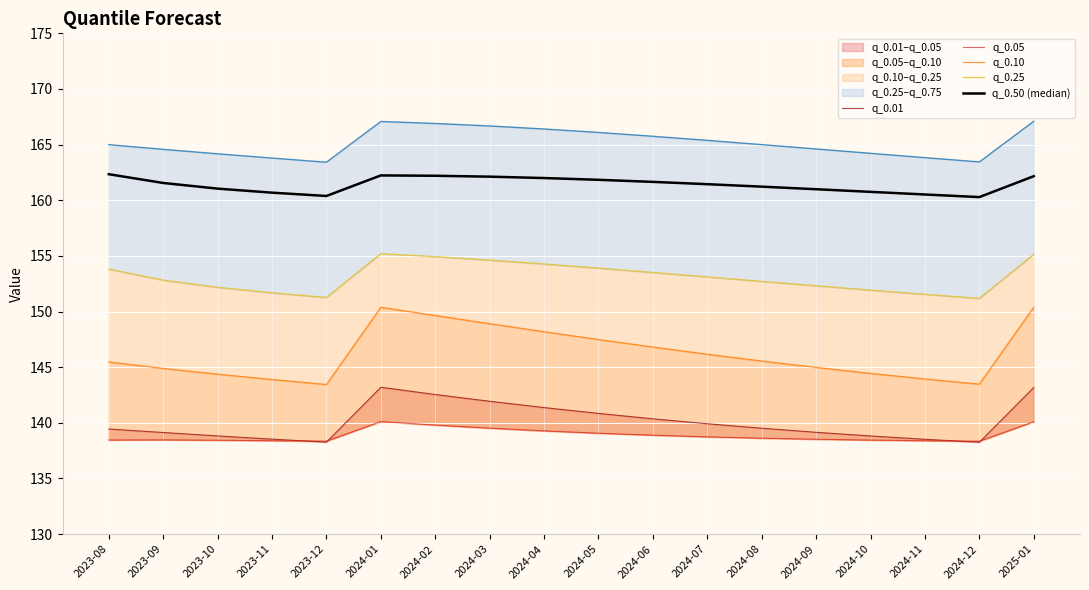

What is the lowest value of the q_0.01 series?

138.3